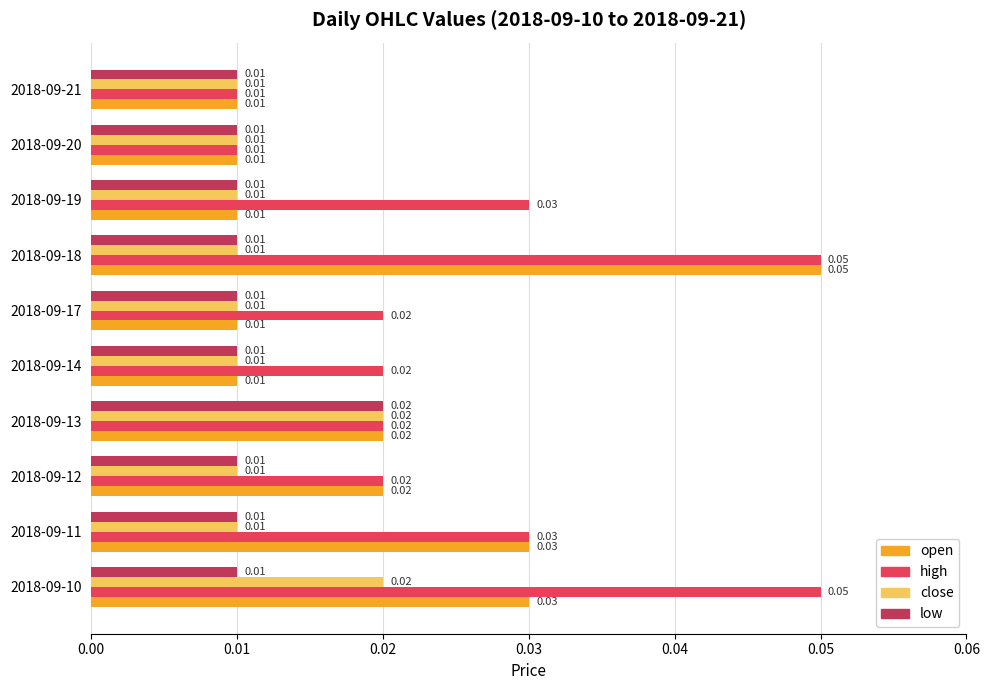

At which category is the sum across all series the highest?

2018-09-18